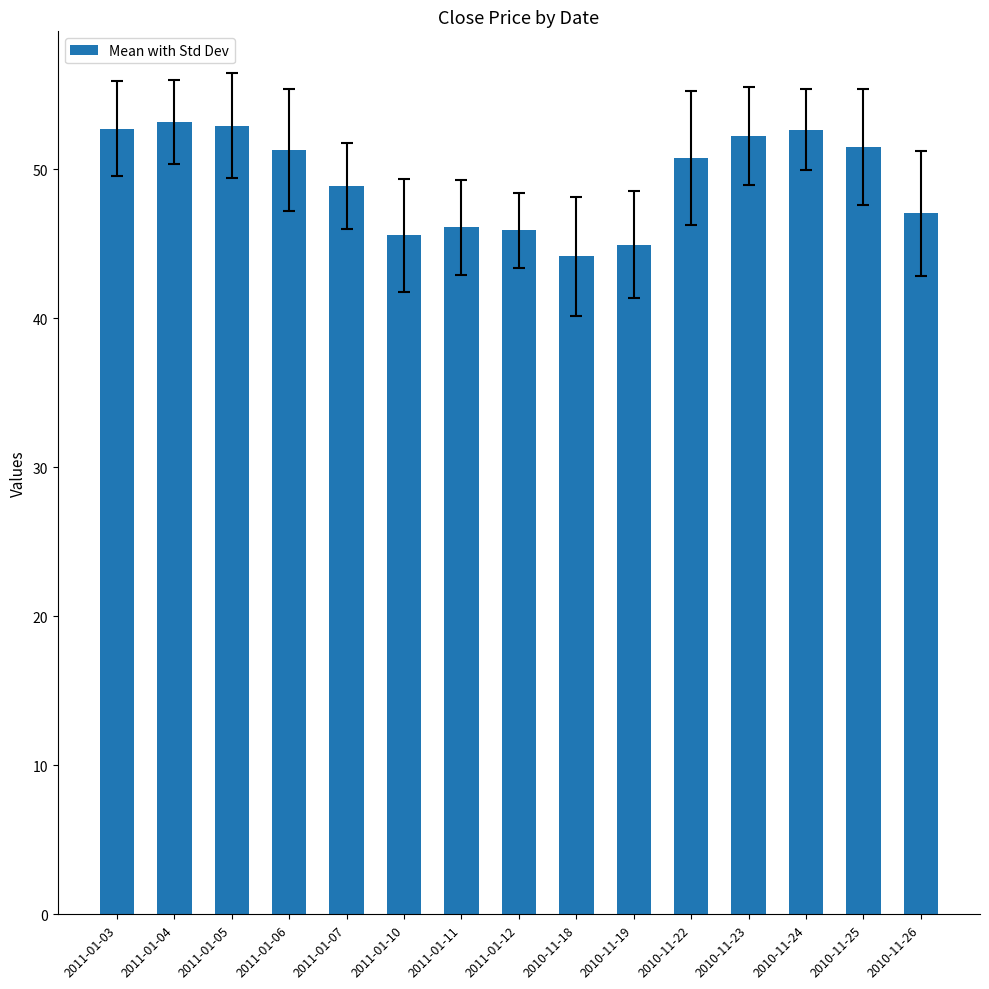

What is the sum of all values?

740.0